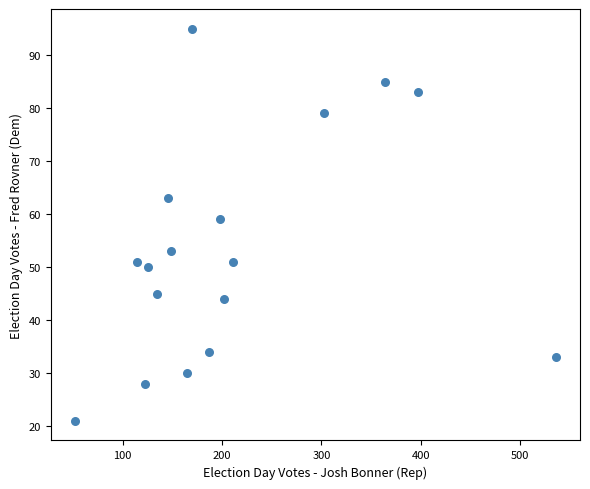

What is the range of X values (max minus min)?

484